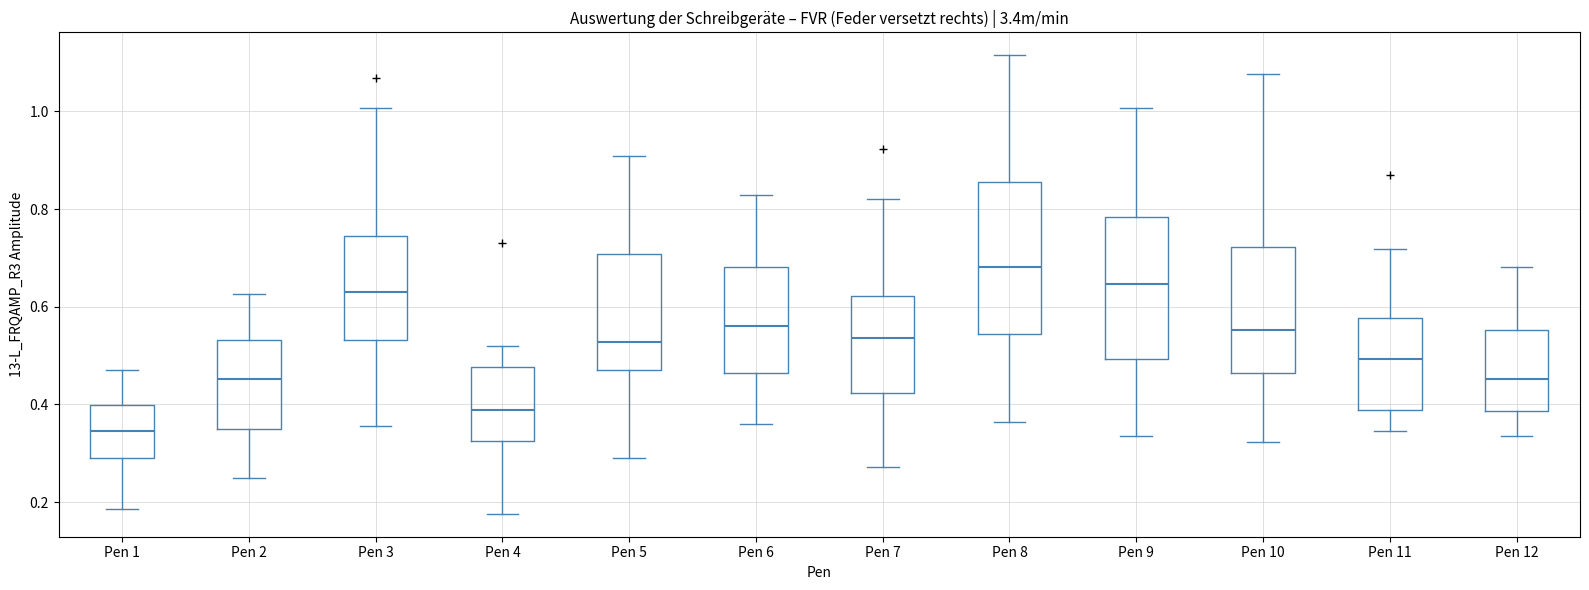

Reading left to right, read every box against the y-axis: the position of its median line, the range the box covers, and the ends of its whiskers. The values are not printed on the chart, so give them approximately, as read against the axis.

Pen 1: median 0.34, box 0.28 to 0.40, whiskers 0.18 to 0.48
Pen 2: median 0.46, box 0.34 to 0.54, whiskers 0.26 to 0.62
Pen 3: median 0.64, box 0.54 to 0.74, whiskers 0.36 to 1.00
Pen 4: median 0.38, box 0.32 to 0.48, whiskers 0.18 to 0.52
Pen 5: median 0.52, box 0.46 to 0.70, whiskers 0.30 to 0.90
Pen 6: median 0.56, box 0.46 to 0.68, whiskers 0.36 to 0.82
Pen 7: median 0.54, box 0.42 to 0.62, whiskers 0.28 to 0.82
Pen 8: median 0.68, box 0.54 to 0.86, whiskers 0.36 to 1.12
Pen 9: median 0.64, box 0.50 to 0.78, whiskers 0.34 to 1.00
Pen 10: median 0.56, box 0.46 to 0.72, whiskers 0.32 to 1.08
Pen 11: median 0.50, box 0.38 to 0.58, whiskers 0.34 to 0.72
Pen 12: median 0.46, box 0.38 to 0.56, whiskers 0.34 to 0.68